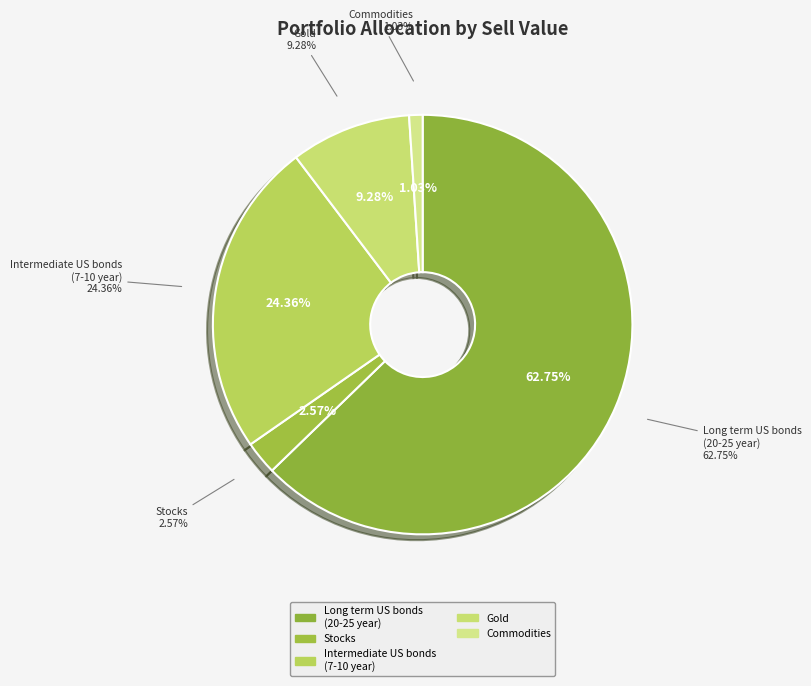

How many slices are in this pie chart?

5